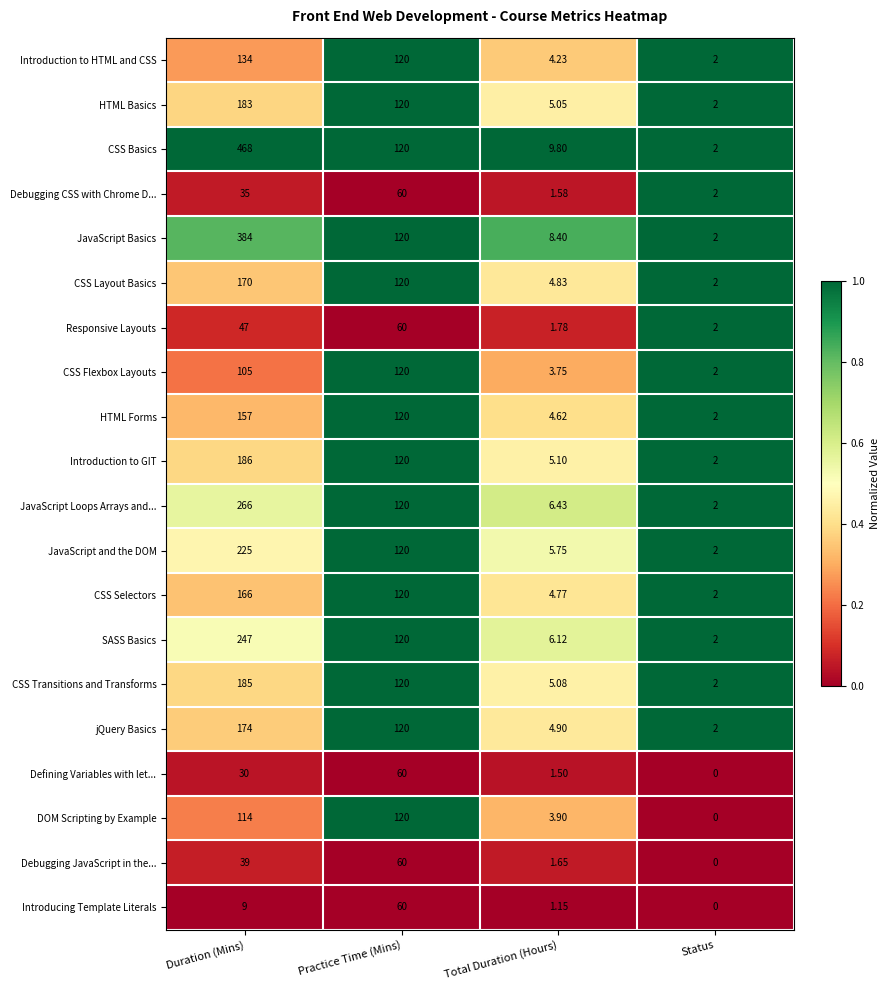

At which label is Introduction to GIT closest to 94?

Practice Time (Mins)